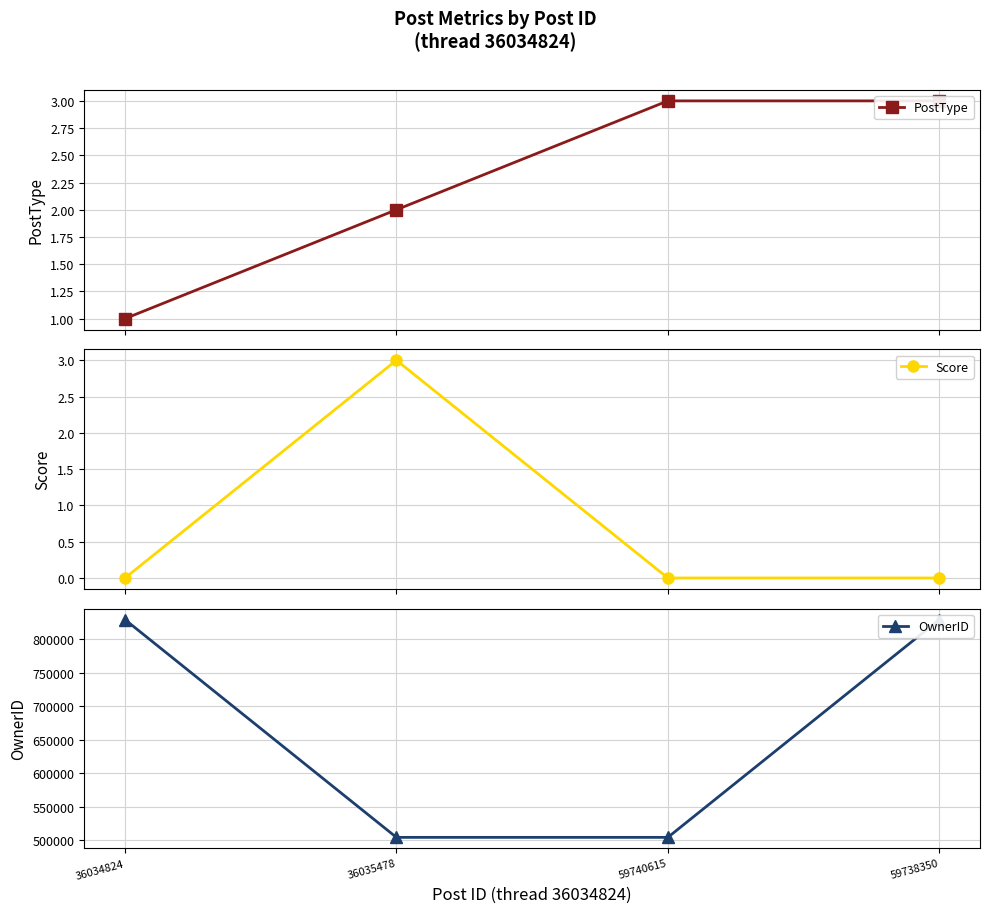

Which series has the largest total across all categories?

OwnerID